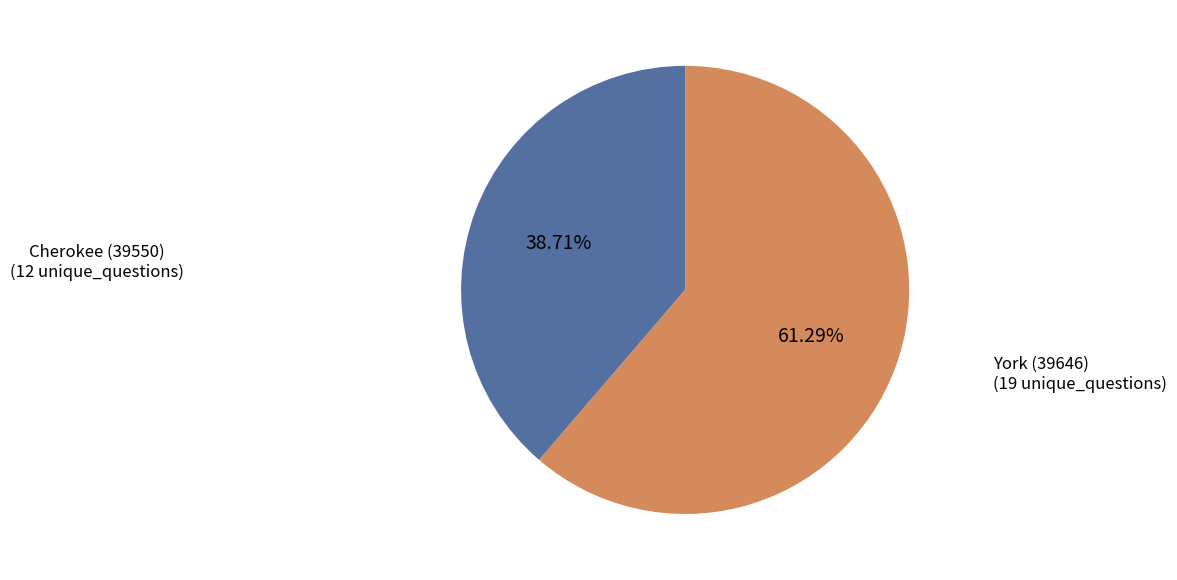

True or false: Cherokee (39550) accounts for 49% of the total.

False